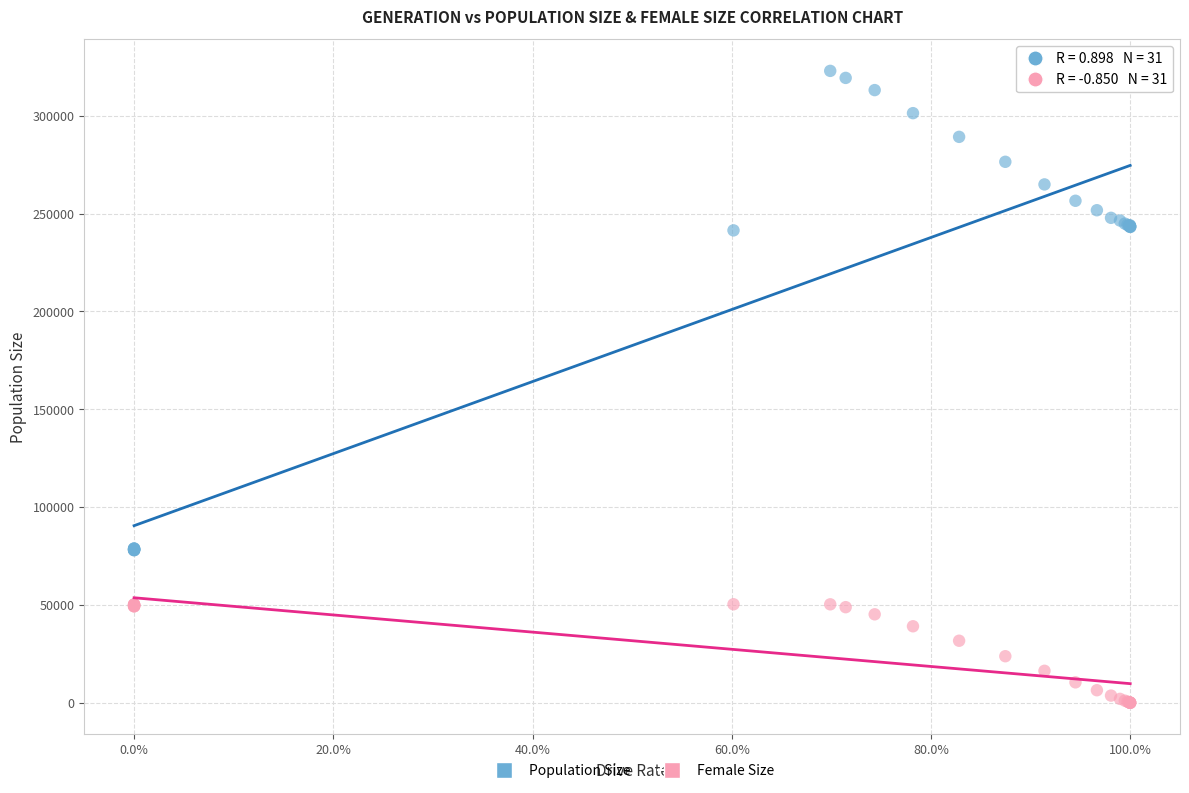

Which series reaches the maximum Y coordinate?

Population Size